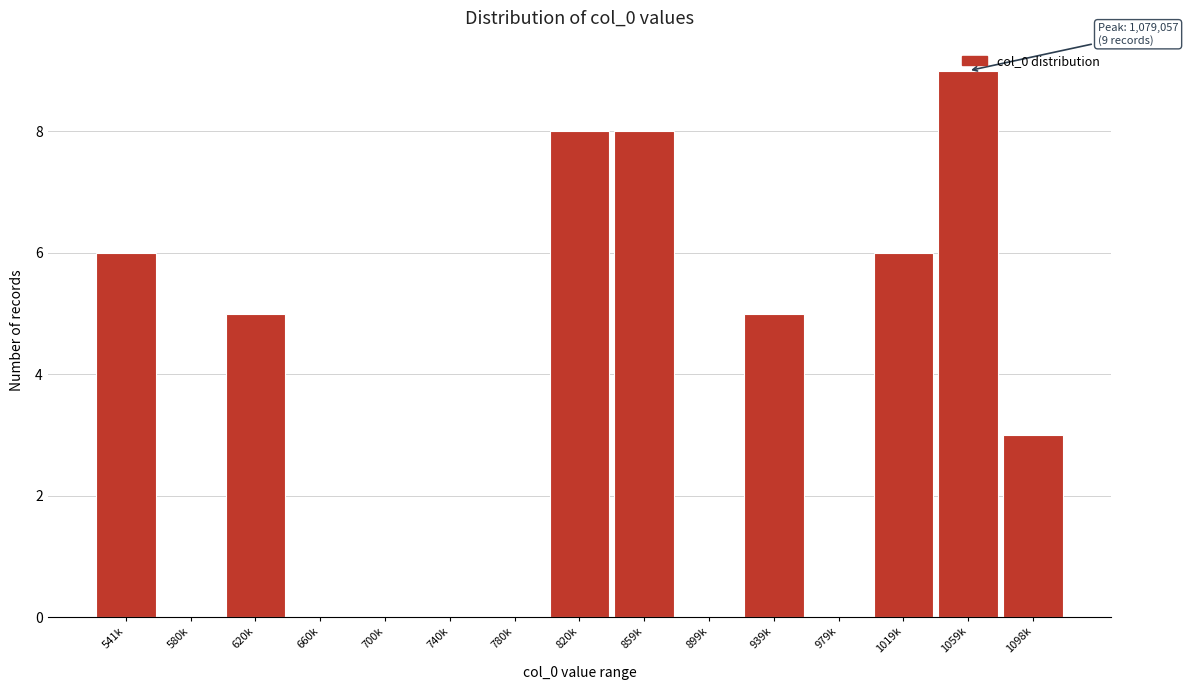

Read the value at 820k.

8